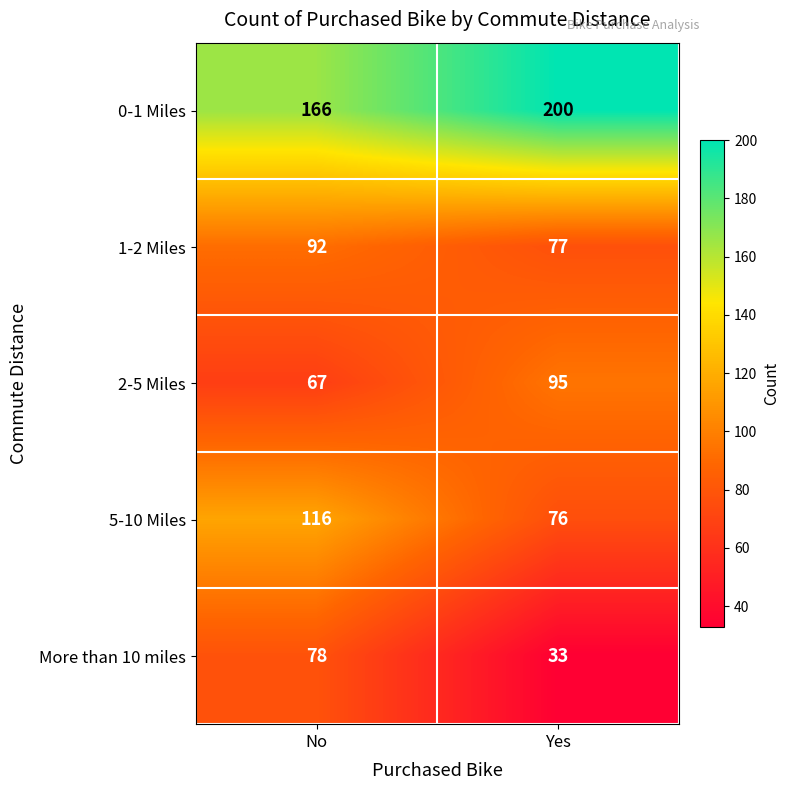

What is the sum of the 1-2 Miles values at Yes and No?

169